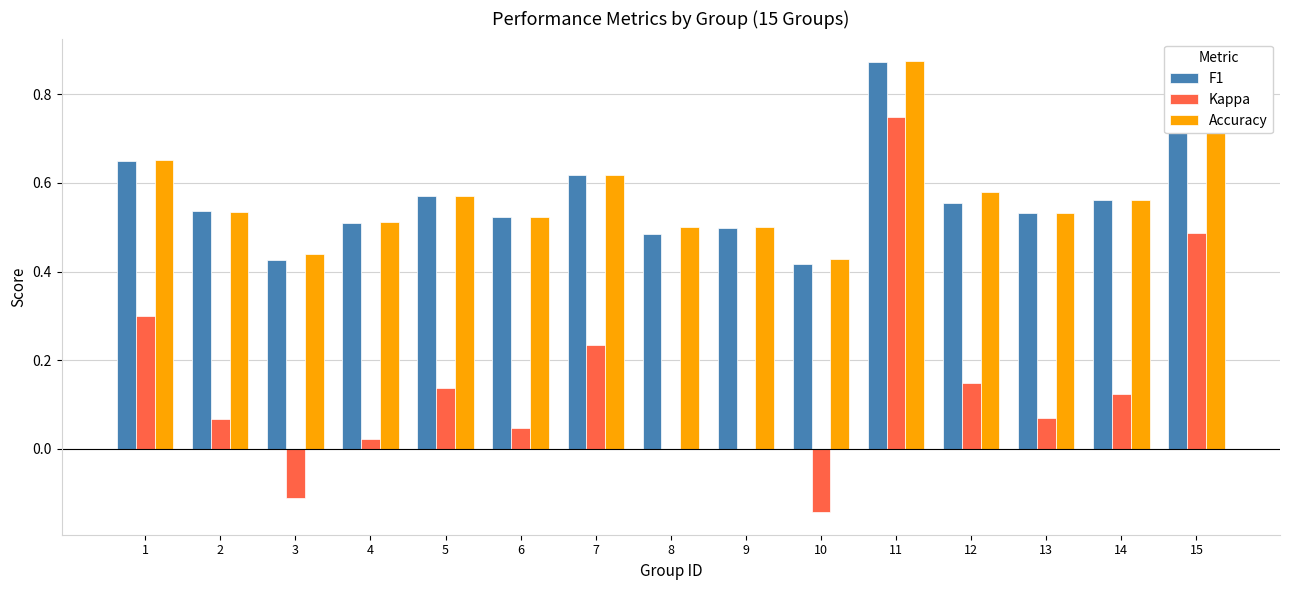

At which category does the chart reach its peak across all series?

11